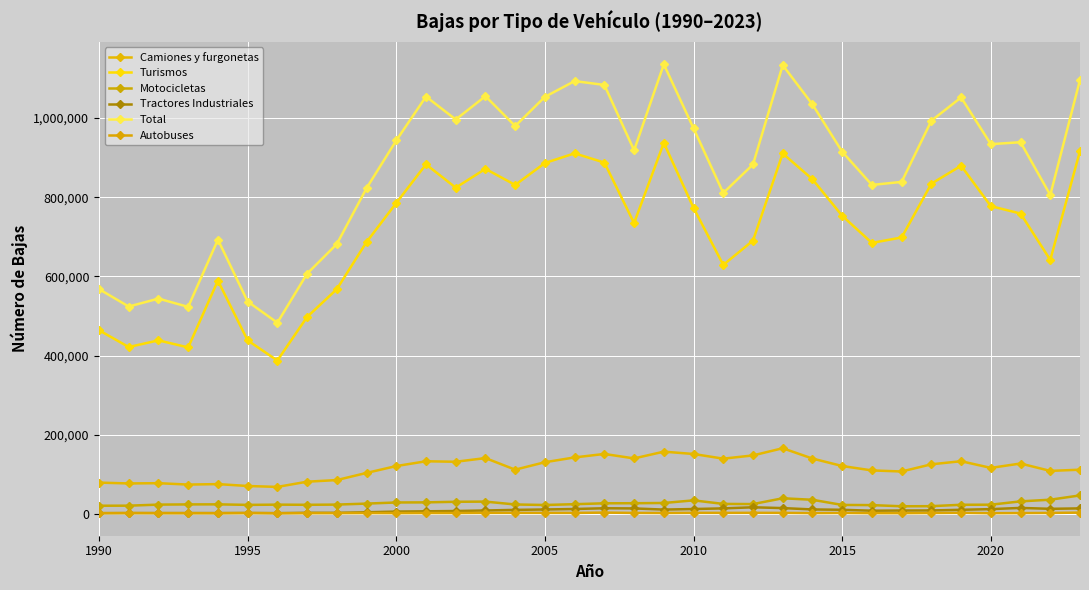

Which category has the lowest value across all series?

2020